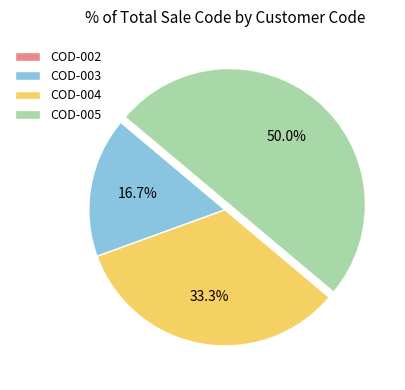

Does COD-004 account for over 50% of the chart?

No